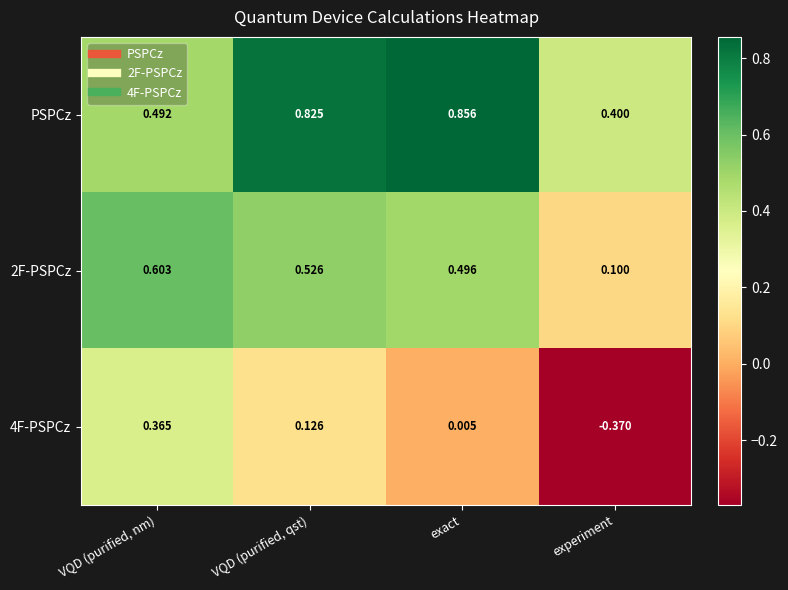

How many distinct data groups are displayed?

3